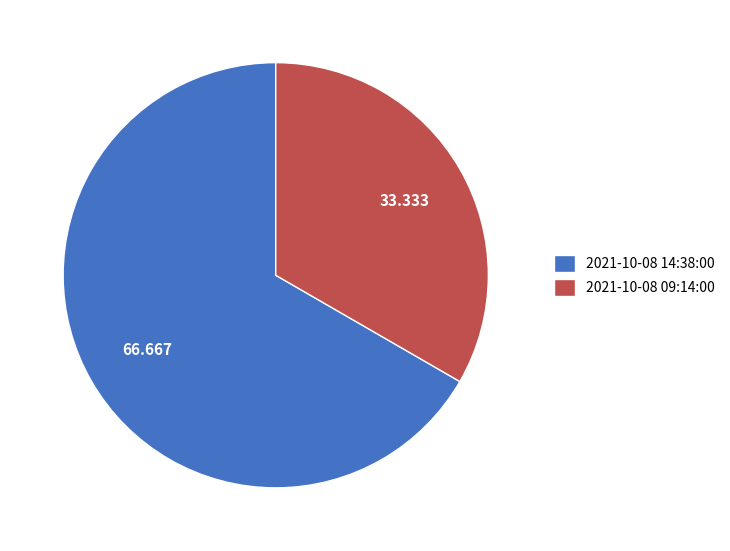

Is the sum of 2021-10-08 09:14:00 and 2021-10-08 14:38:00 greater than half?

Yes